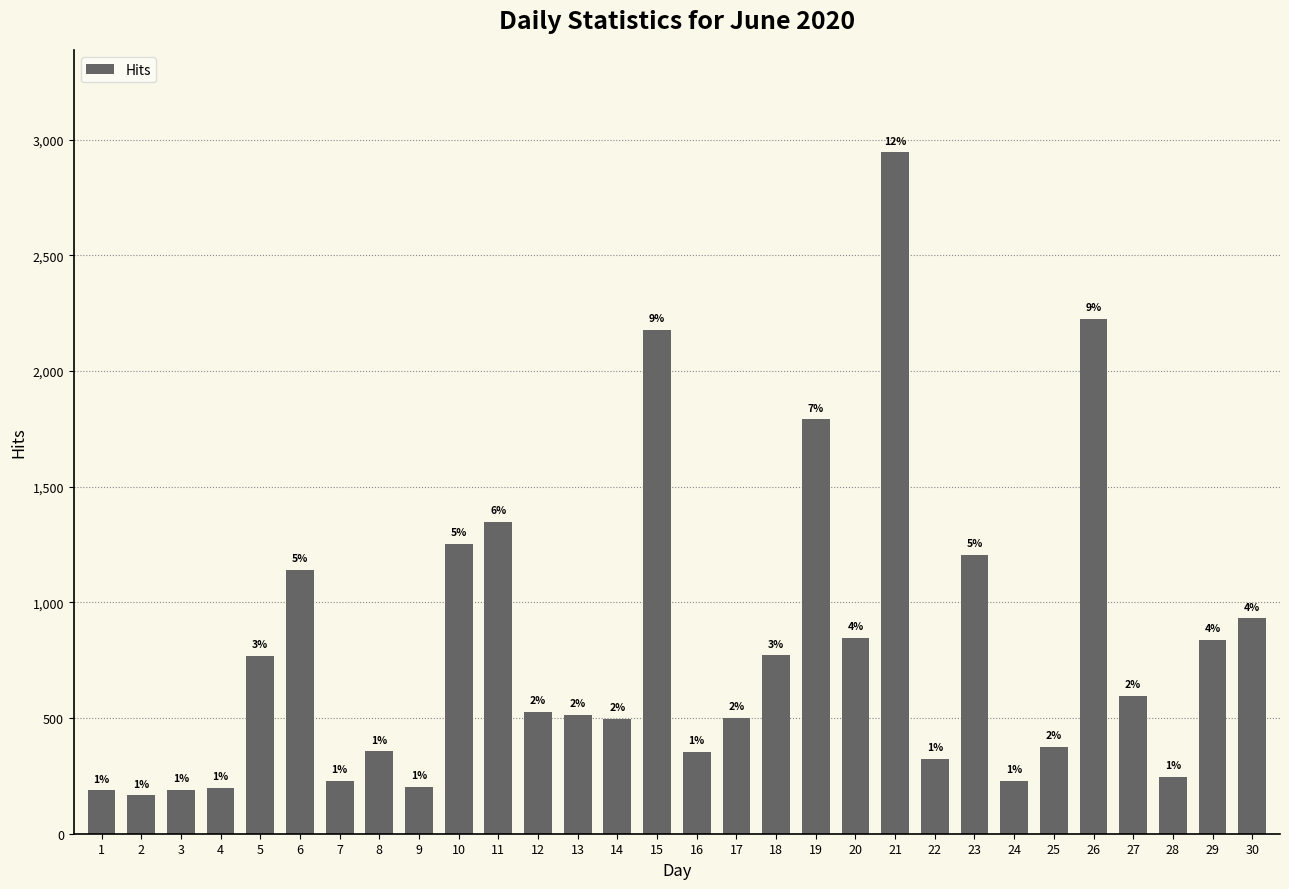

How many bars are there in total?

30